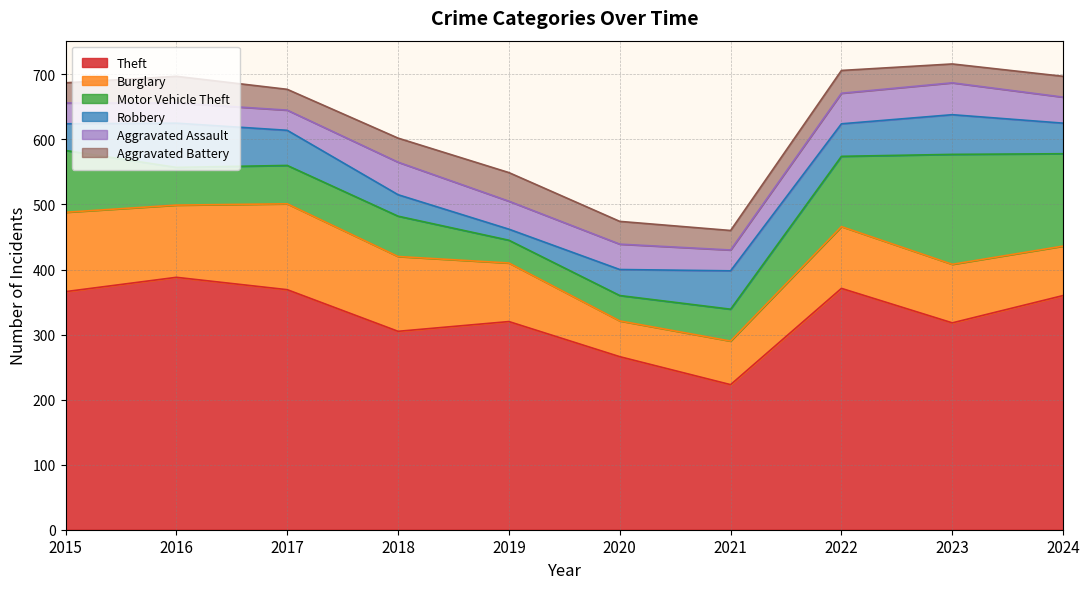

How many categories are shown in the chart?

10